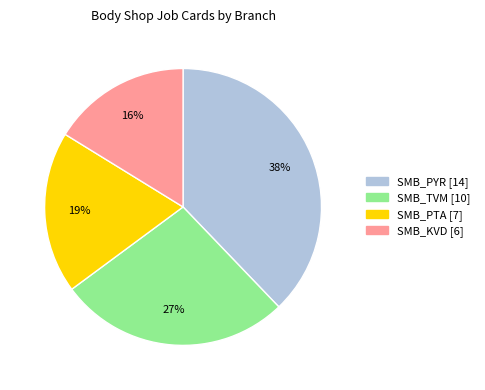

To the nearest percent, what is the difference between the largest and smallest slice percentages?

22%